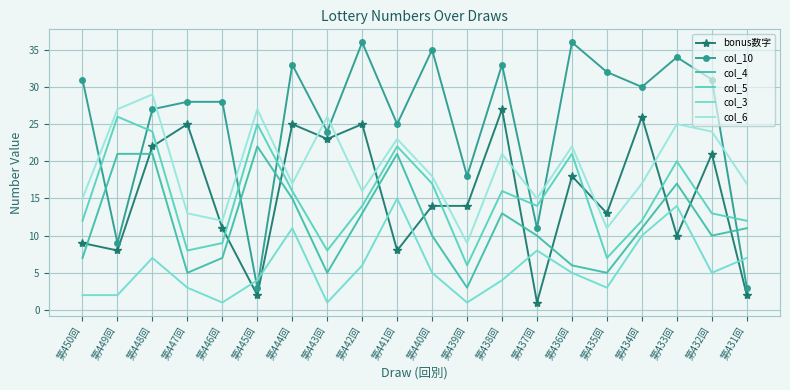

Reading left to right, extract all data points from this chart.

bonus数字: 第450回=9	第449回=8	第448回=22	第447回=25	第446回=11	第445回=2	第444回=25	第443回=23	第442回=25	第441回=8	第440回=14	第439回=14	第438回=27	第437回=1	第436回=18	第435回=13	第434回=26	第433回=10	第432回=21	第431回=2
col_10: 第450回=31	第449回=9	第448回=27	第447回=28	第446回=28	第445回=3	第444回=33	第443回=24	第442回=36	第441回=25	第440回=35	第439回=18	第438回=33	第437回=11	第436回=36	第435回=32	第434回=30	第433回=34	第432回=31	第431回=3
col_4: 第450回=7	第449回=21	第448回=21	第447回=5	第446回=7	第445回=22	第444回=15	第443回=5	第442回=13	第441回=21	第440回=10	第439回=3	第438回=13	第437回=10	第436回=6	第435回=5	第434回=11	第433回=17	第432回=10	第431回=11
col_5: 第450回=12	第449回=26	第448回=24	第447回=8	第446回=9	第445回=25	第444回=16	第443回=8	第442回=14	第441回=22	第440回=17	第439回=6	第438回=16	第437回=14	第436回=21	第435回=7	第434回=12	第433回=20	第432回=13	第431回=12
col_3: 第450回=2	第449回=2	第448回=7	第447回=3	第446回=1	第445回=4	第444回=11	第443回=1	第442回=6	第441回=15	第440回=5	第439回=1	第438回=4	第437回=8	第436回=5	第435回=3	第434回=10	第433回=14	第432回=5	第431回=7
col_6: 第450回=15	第449回=27	第448回=29	第447回=13	第446回=12	第445回=27	第444回=17	第443回=26	第442回=16	第441回=23	第440回=18	第439回=9	第438回=21	第437回=15	第436回=22	第435回=11	第434回=17	第433回=25	第432回=24	第431回=17